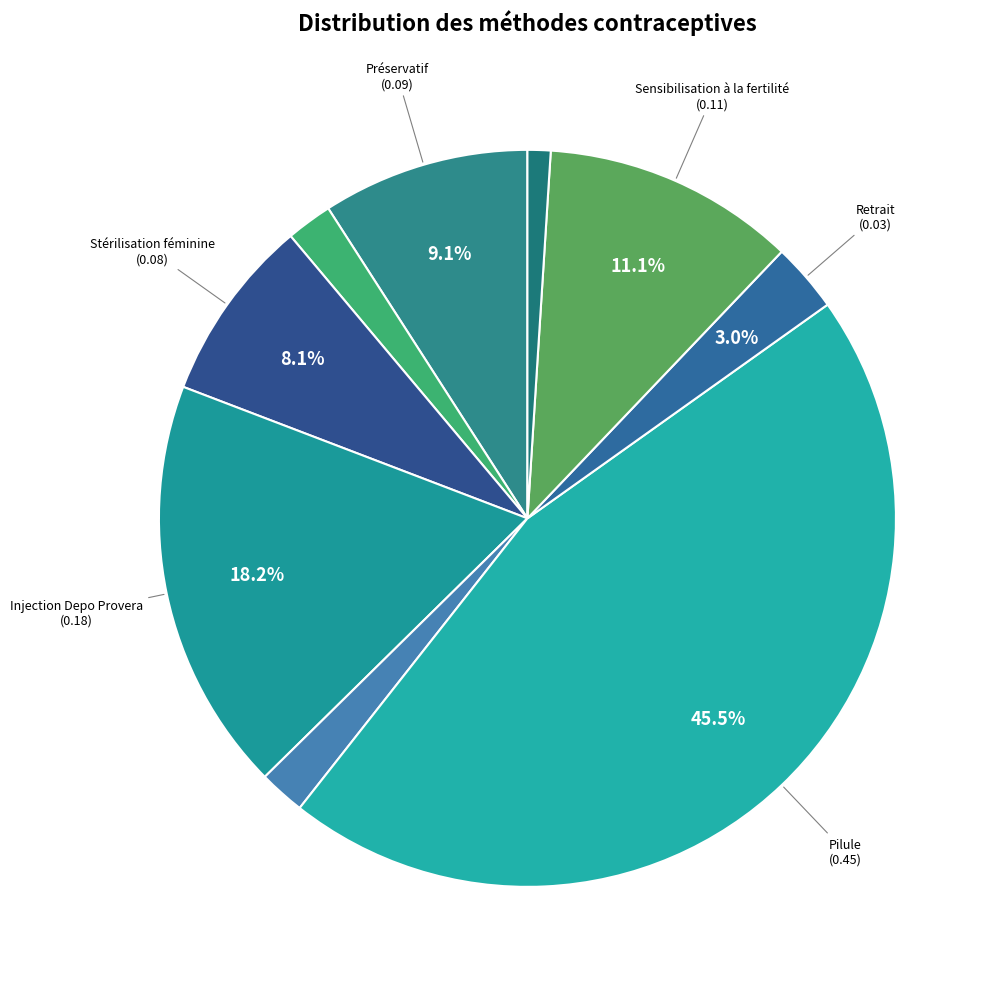

How many slices are in this pie chart?

9